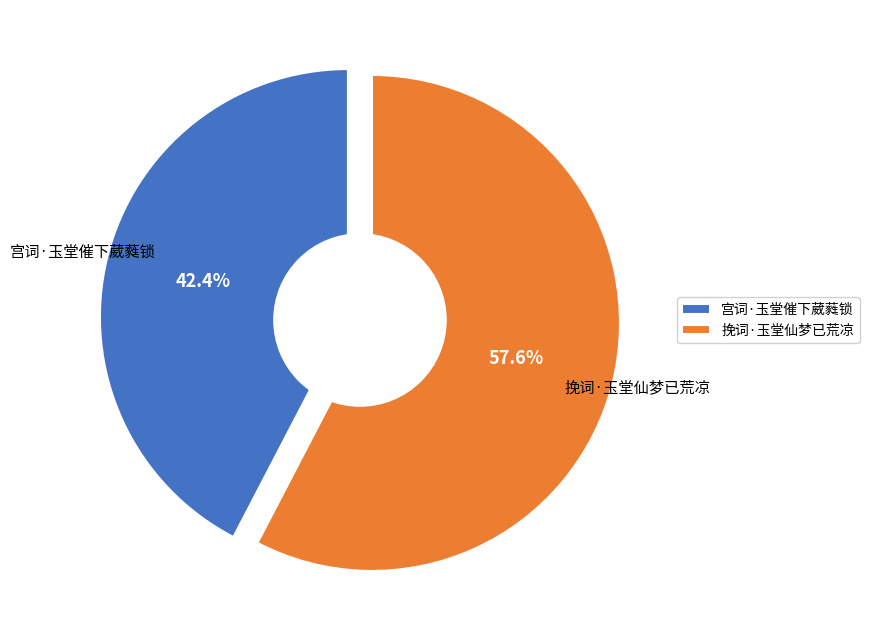

The 挽词·玉堂仙梦已荒凉 slice represents 58% of the pie. True or false?

True